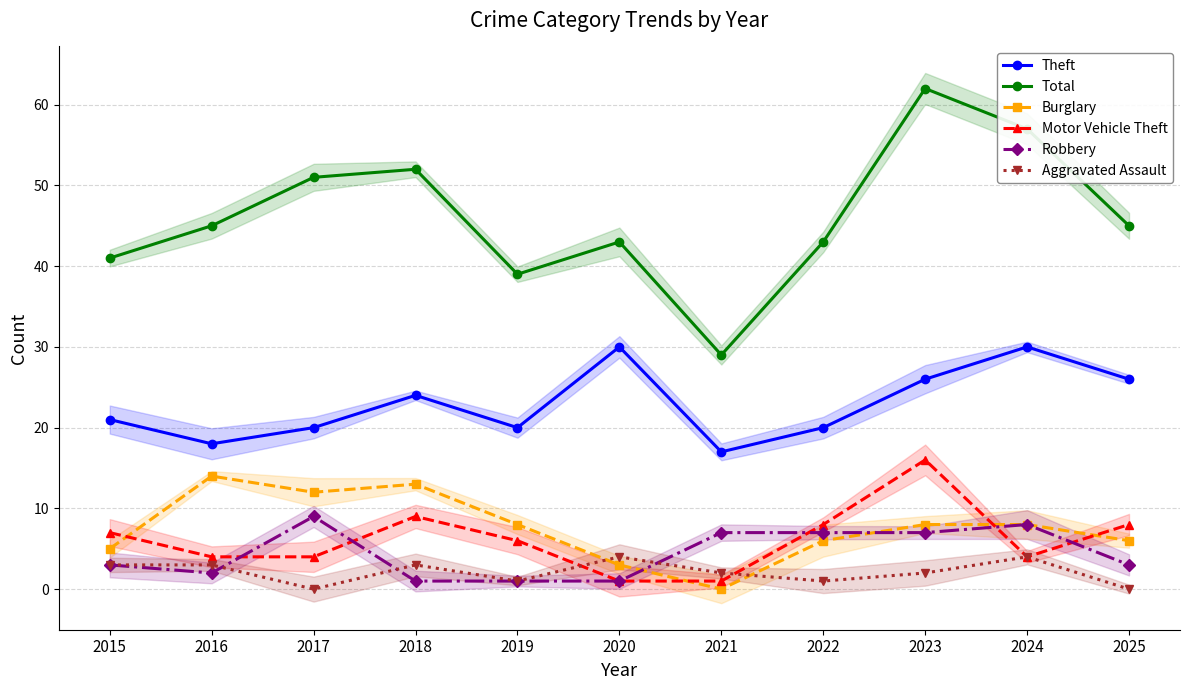

What is the spread (max minus min) of values at 2022?

42